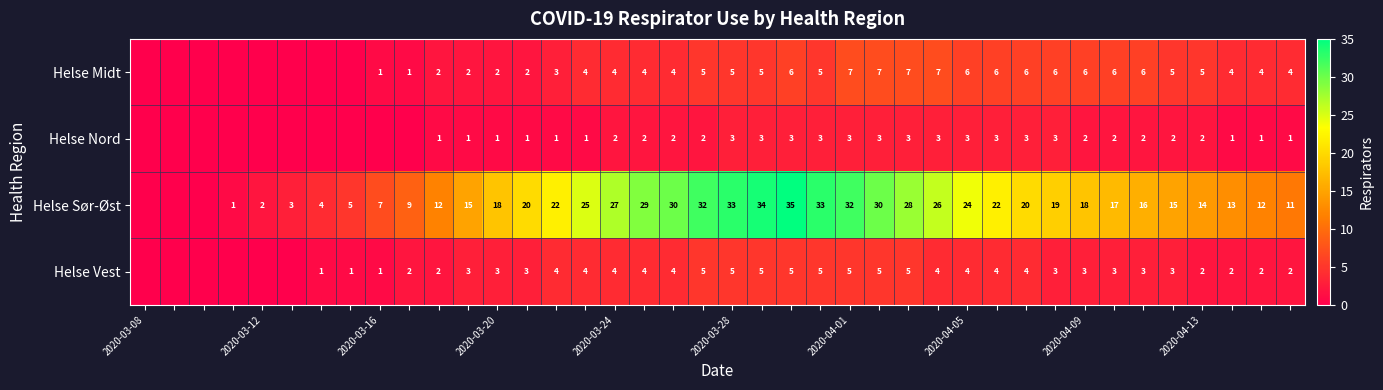

Is it true that Helse Vest equals 5 at 2020-03-28?

True